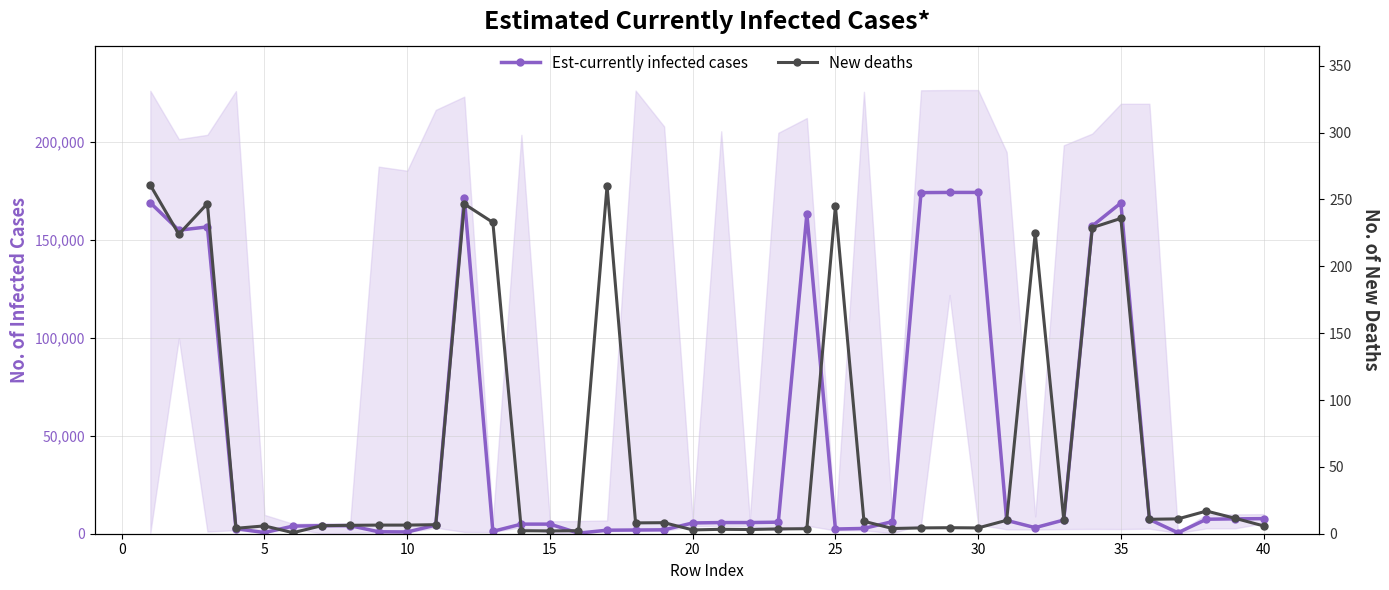

What is the average value of the New deaths series?

64.8